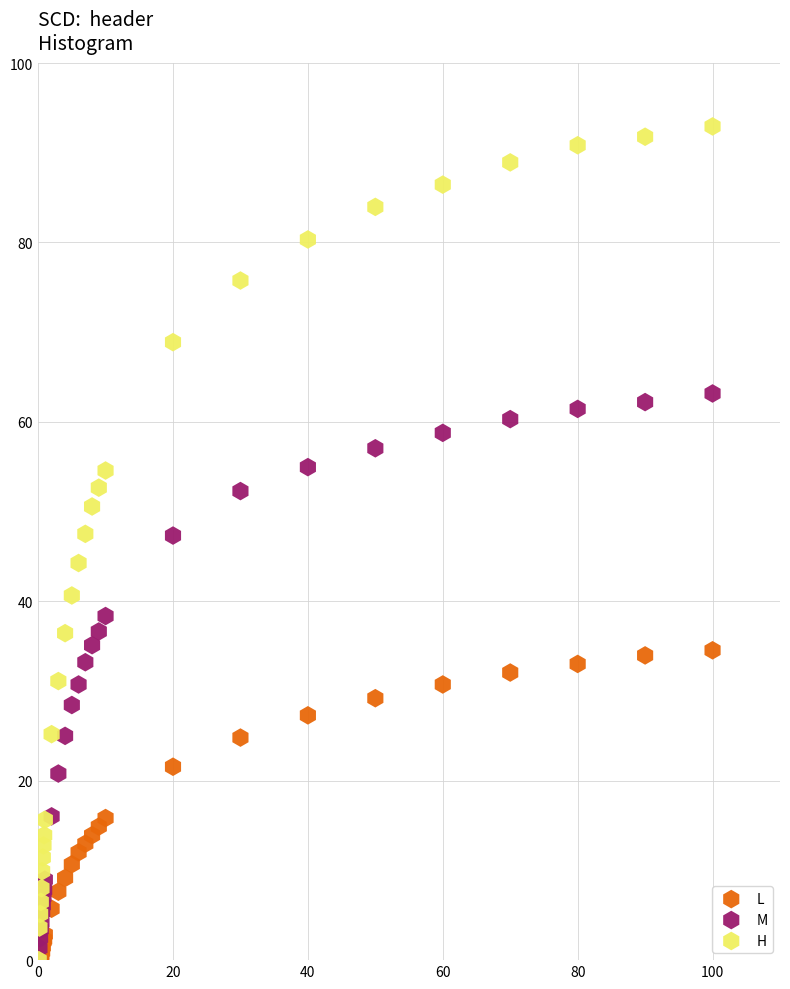

Which series contains the highest Y value?

H